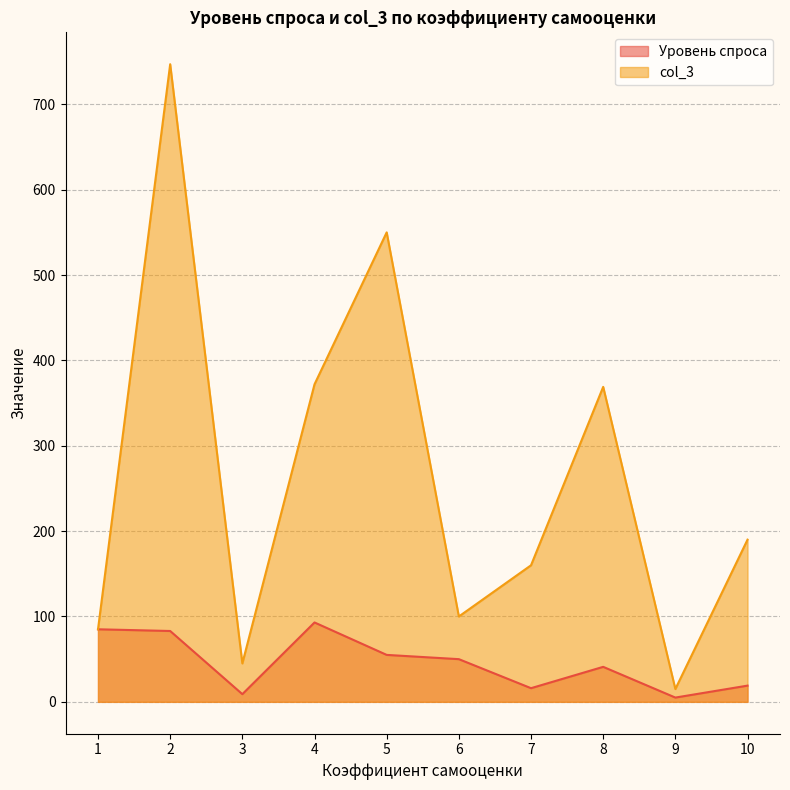

Which category has the highest value in the Уровень спроса series?

4